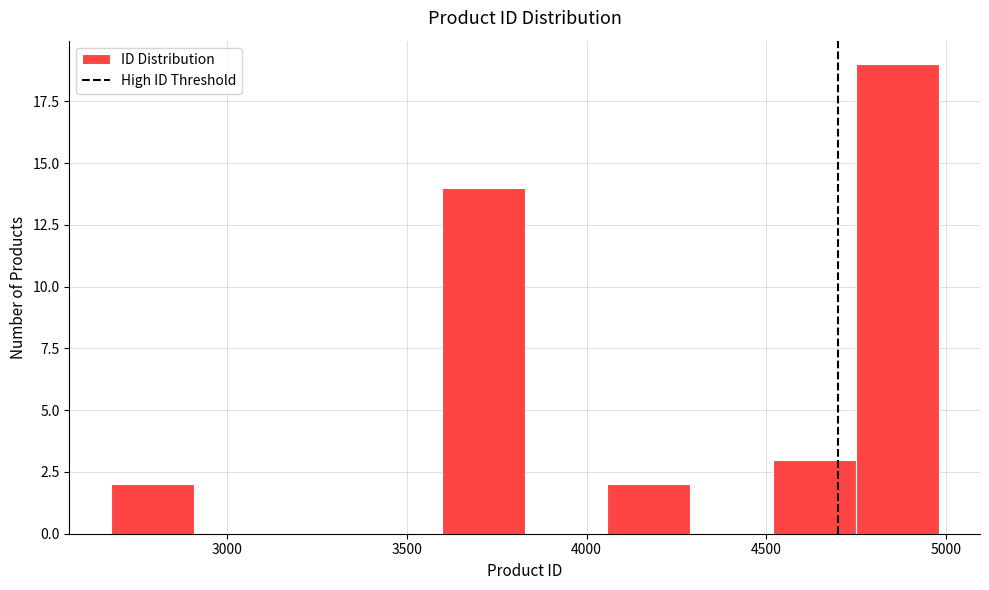

How tall is the bar that spans 4500 to 4750 on the x-axis? Neither the bar edges nor the heights are printed on the chart, so give them approximately, as read against the axes.

3